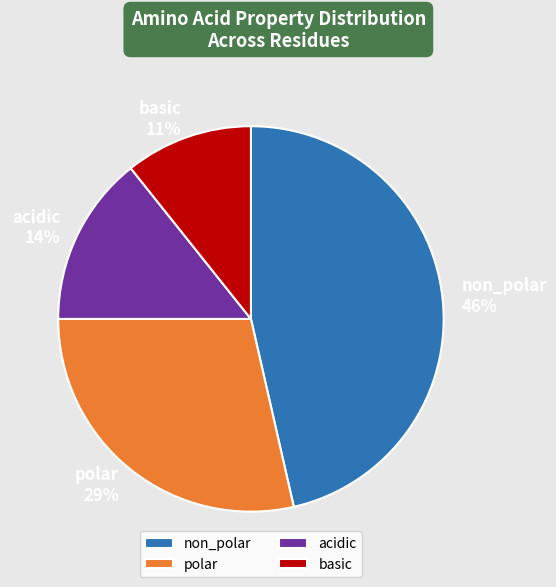

To the nearest percent, what is the average slice percentage?

25%